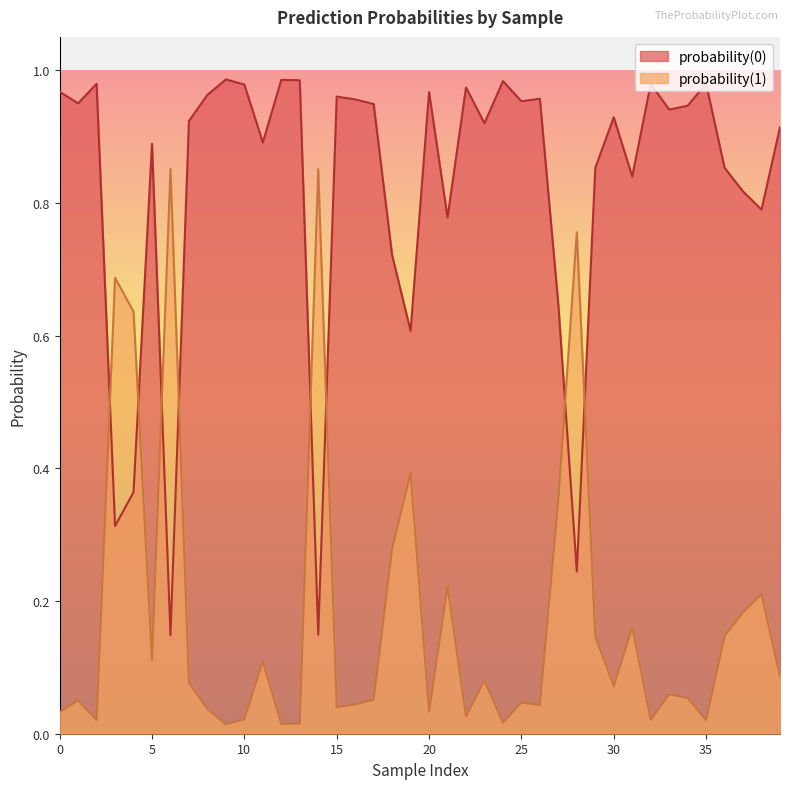

What is the average value of the probability(1) series?

0.2